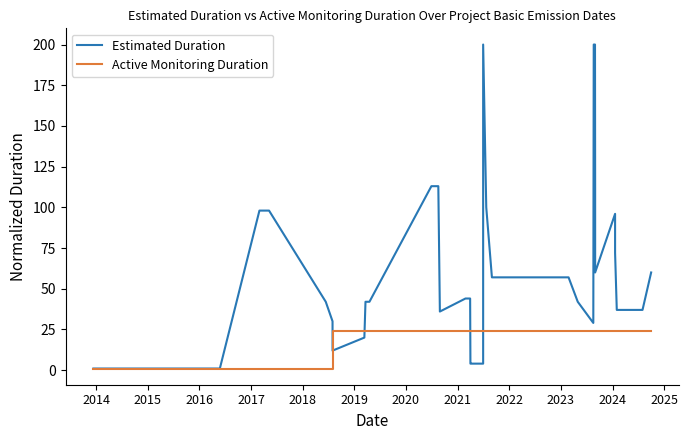

What is the sum of all Estimated Duration values?

2410